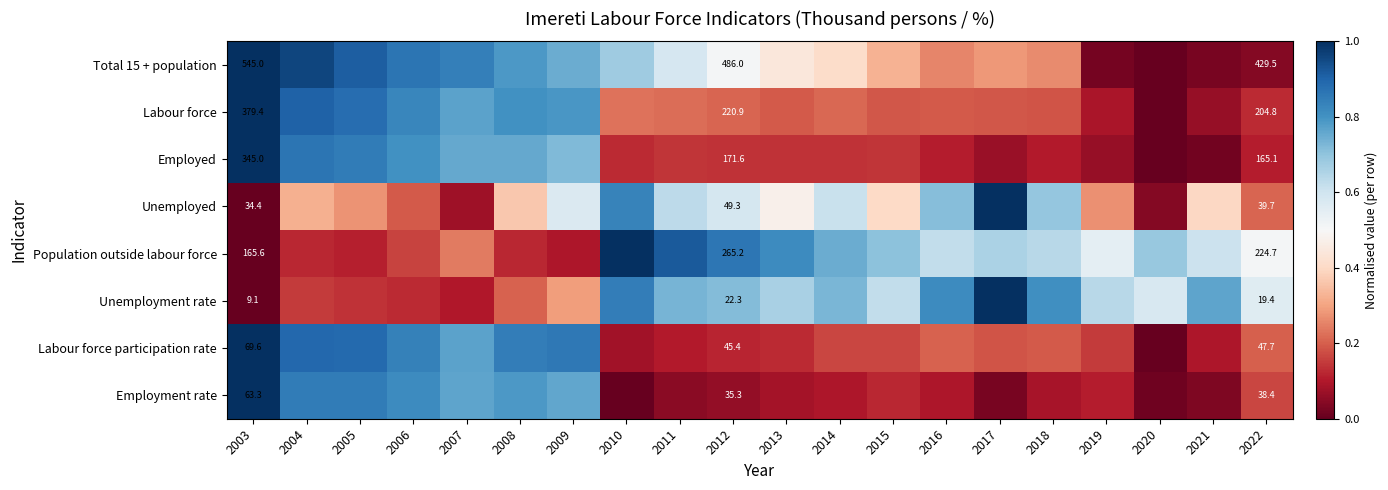

True or false: Employed has a value of 0.3 at 2009.

False